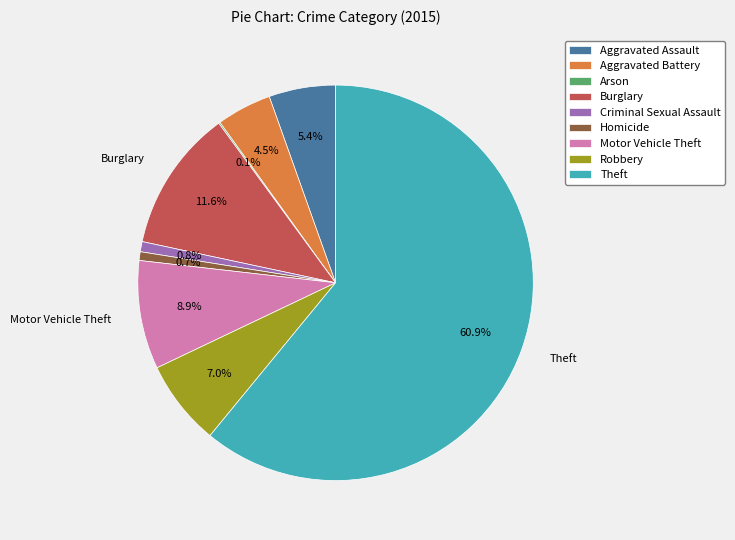

Approximately how many times larger is the value at Burglary compared to Criminal Sexual Assault?

14.0